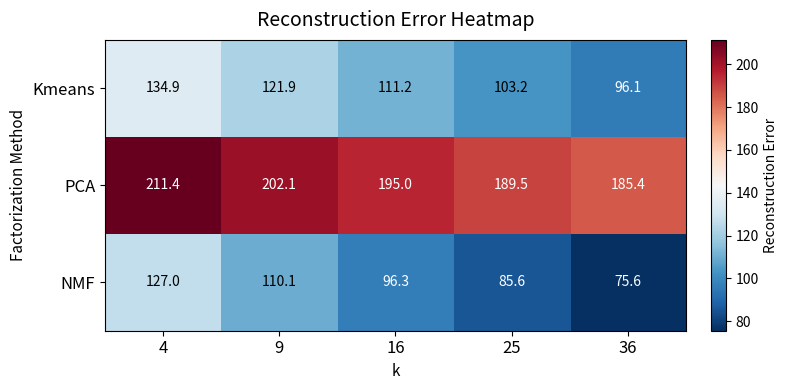

What is the difference between the highest and lowest values at 36?

109.8